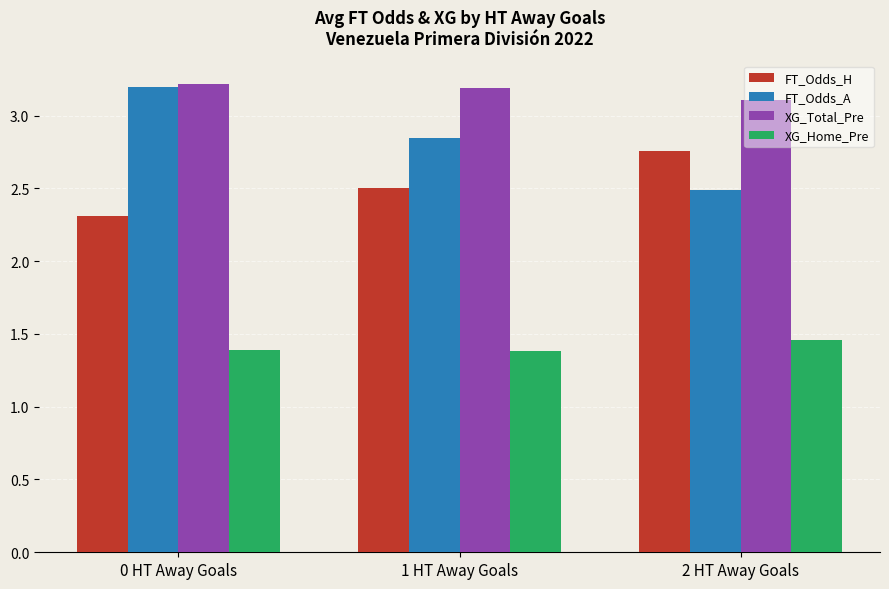

Which series has the widest spread of values?

FT_Odds_A